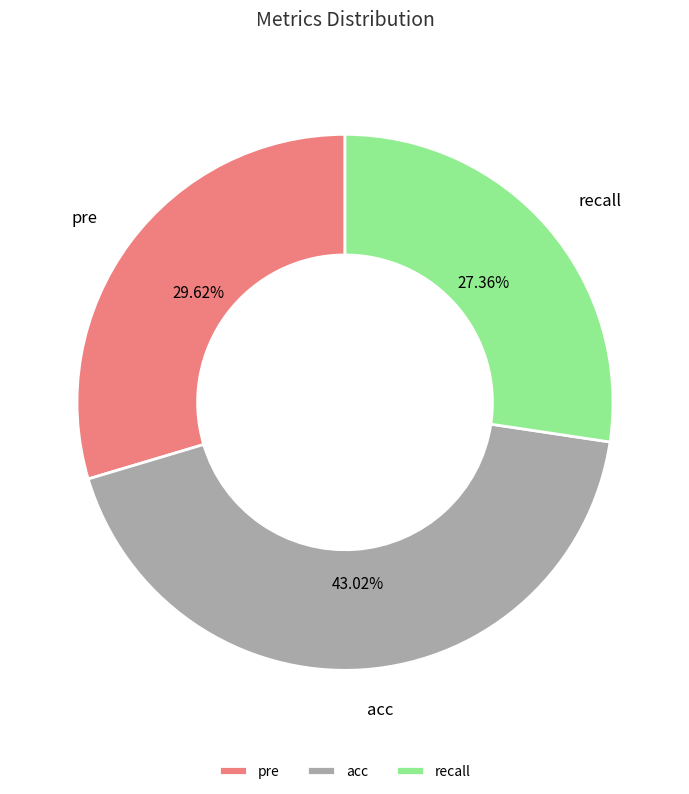

Rank the categories by value from lowest to highest.

recall, pre, acc